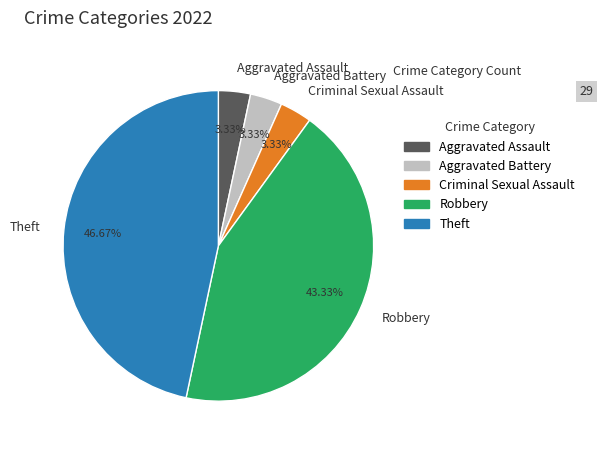

What is the largest slice in the pie chart?

Theft